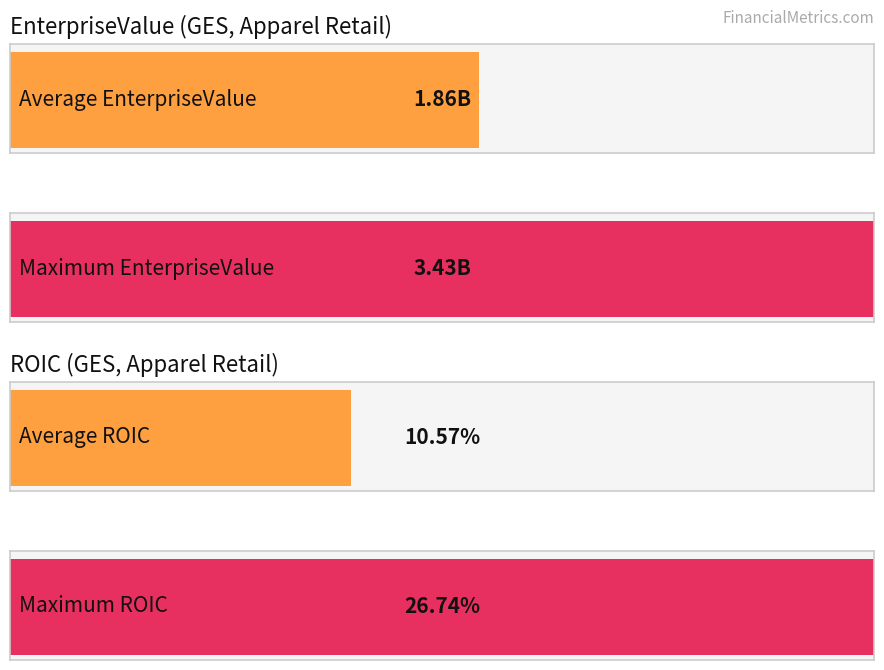

What are all the series names shown in the legend?

EnterpriseValue, roic